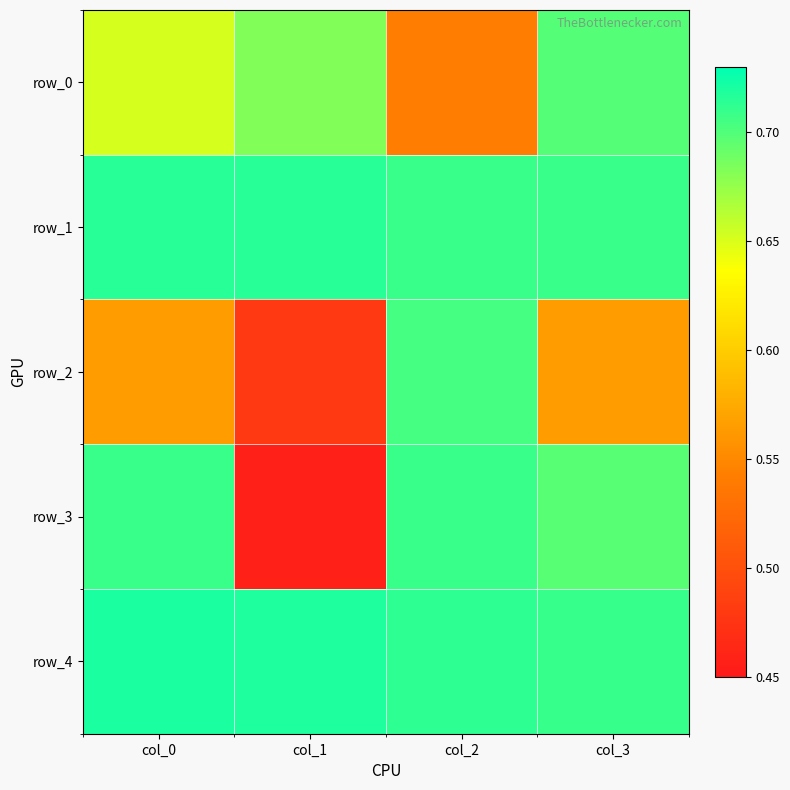

What is the smallest value displayed?

0.5